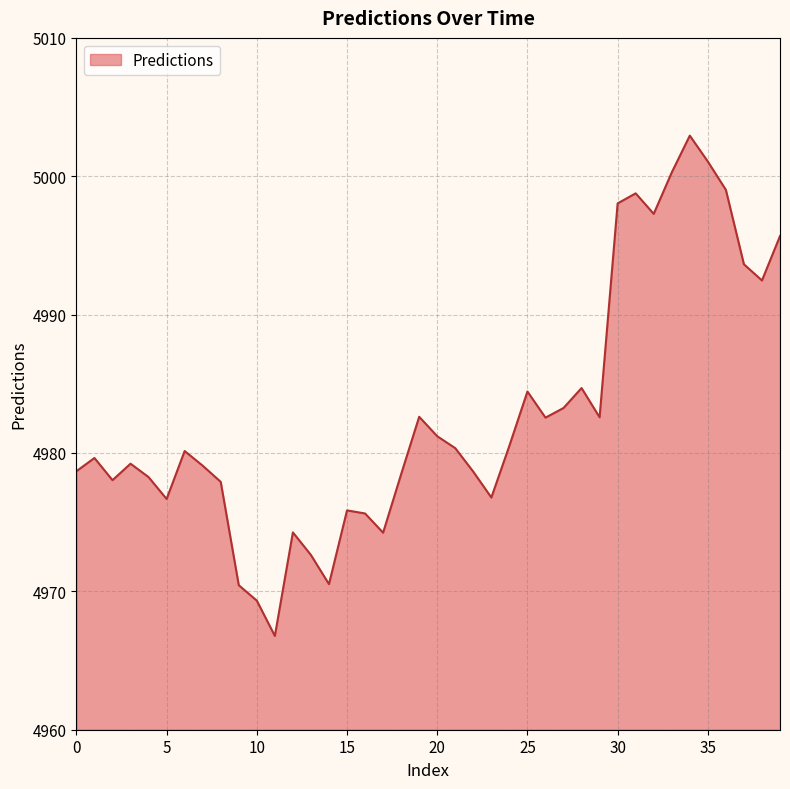

What is the difference between the maximum and minimum values?

36.2